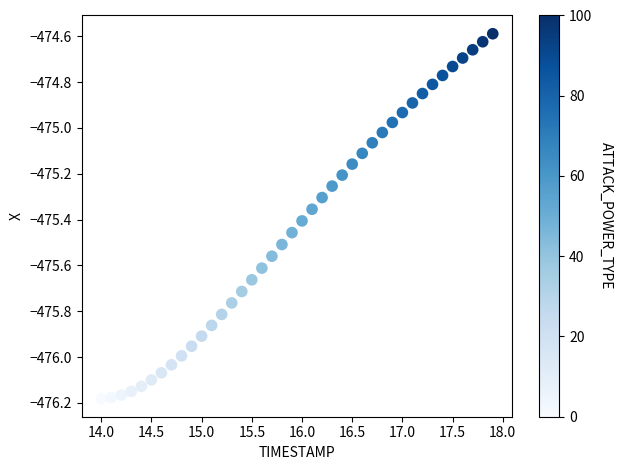

What is the range of X values (max minus min)?

3.9